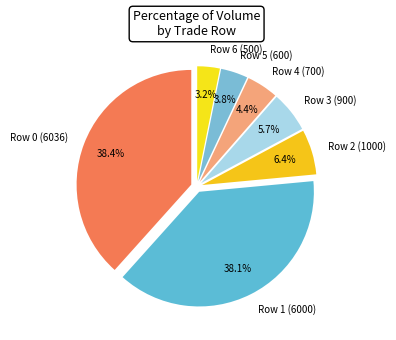

To the nearest percent, what is the difference between the largest and smallest slice percentages?

35%